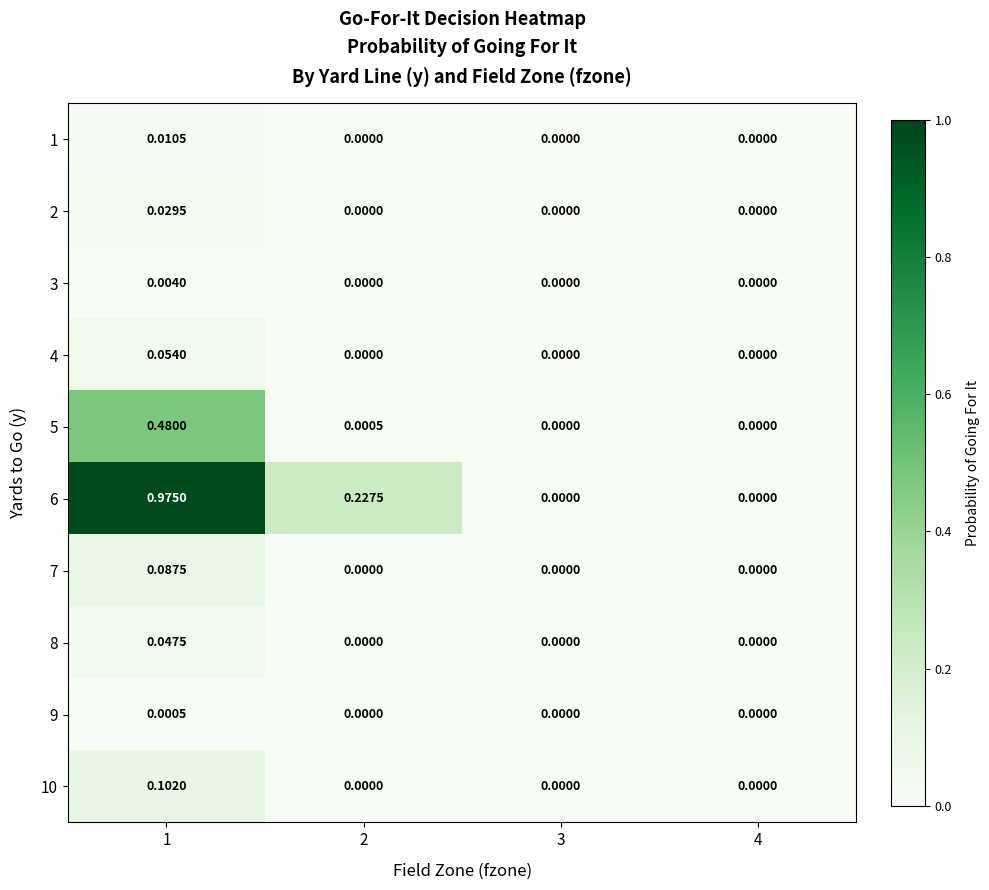

Reading left to right, extract all data points from this chart.

1: 1=0.0	2=0.0	3=0.0	4=0.0
2: 1=0.0	2=0.0	3=0.0	4=0.0
3: 1=0.0	2=0.0	3=0.0	4=0.0
4: 1=0.1	2=0.0	3=0.0	4=0.0
5: 1=0.5	2=0.0	3=0.0	4=0.0
6: 1=1.0	2=0.2	3=0.0	4=0.0
7: 1=0.1	2=0.0	3=0.0	4=0.0
8: 1=0.0	2=0.0	3=0.0	4=0.0
9: 1=0.0	2=0.0	3=0.0	4=0.0
10: 1=0.1	2=0.0	3=0.0	4=0.0